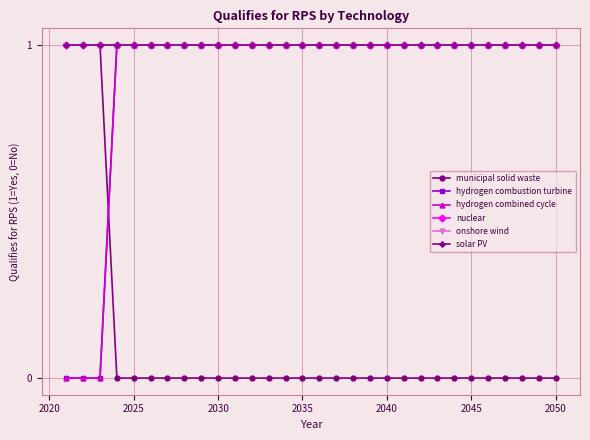

Reading right to left, extract all data points from this chart.

municipal solid waste: 0	0	0	0	0	0	0	0	0	0	0	0	0	0	0	0	0	0	0	0	0	0	0	0	0	0	0	1	1	1
hydrogen combustion turbine: 1	1	1	1	1	1	1	1	1	1	1	1	1	1	1	1	1	1	1	1	1	1	1	1	1	1	1	0	0	0
hydrogen combined cycle: 1	1	1	1	1	1	1	1	1	1	1	1	1	1	1	1	1	1	1	1	1	1	1	1	1	1	1	0	0	0
nuclear: 1	1	1	1	1	1	1	1	1	1	1	1	1	1	1	1	1	1	1	1	1	1	1	1	1	1	1	1	1	1
onshore wind: 1	1	1	1	1	1	1	1	1	1	1	1	1	1	1	1	1	1	1	1	1	1	1	1	1	1	1	1	1	1
solar PV: 1	1	1	1	1	1	1	1	1	1	1	1	1	1	1	1	1	1	1	1	1	1	1	1	1	1	1	1	1	1